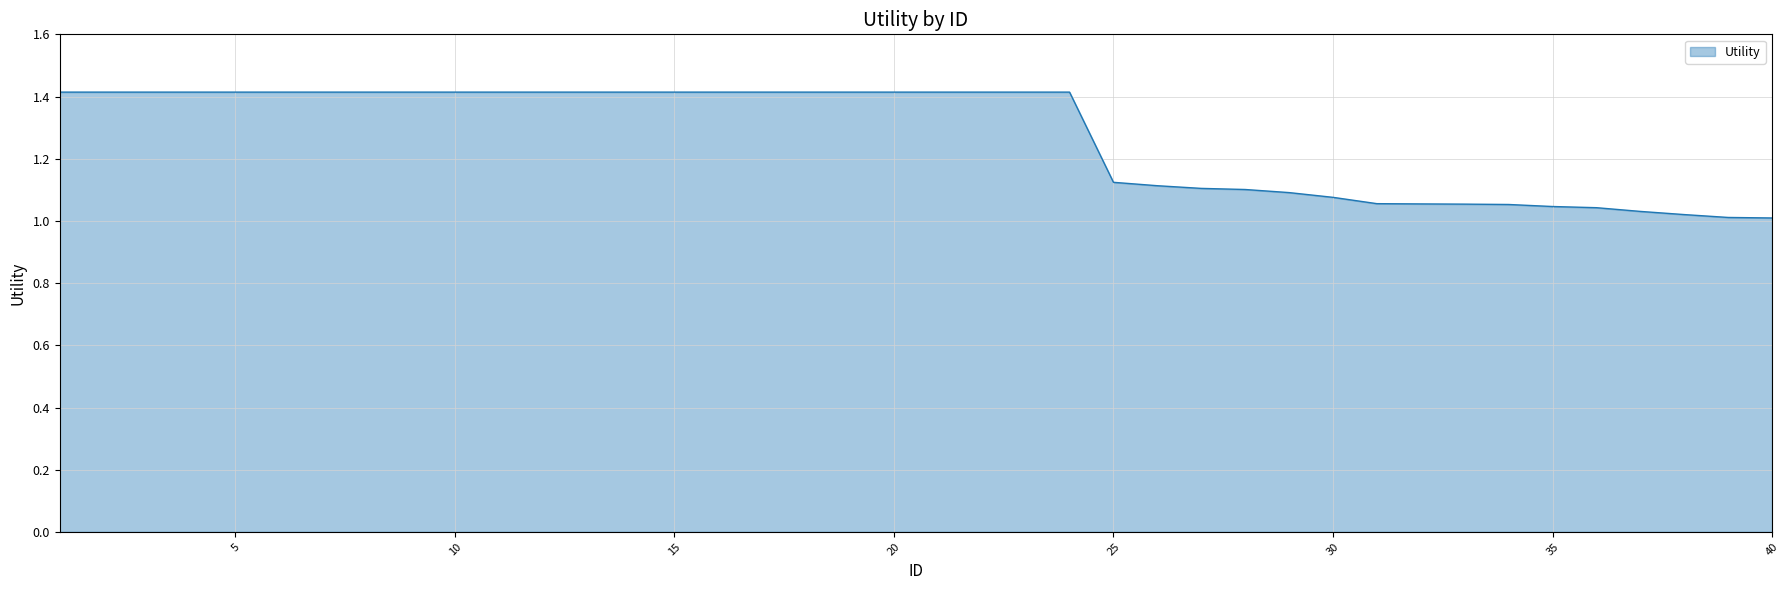

What is the difference between the maximum and minimum values?

0.4